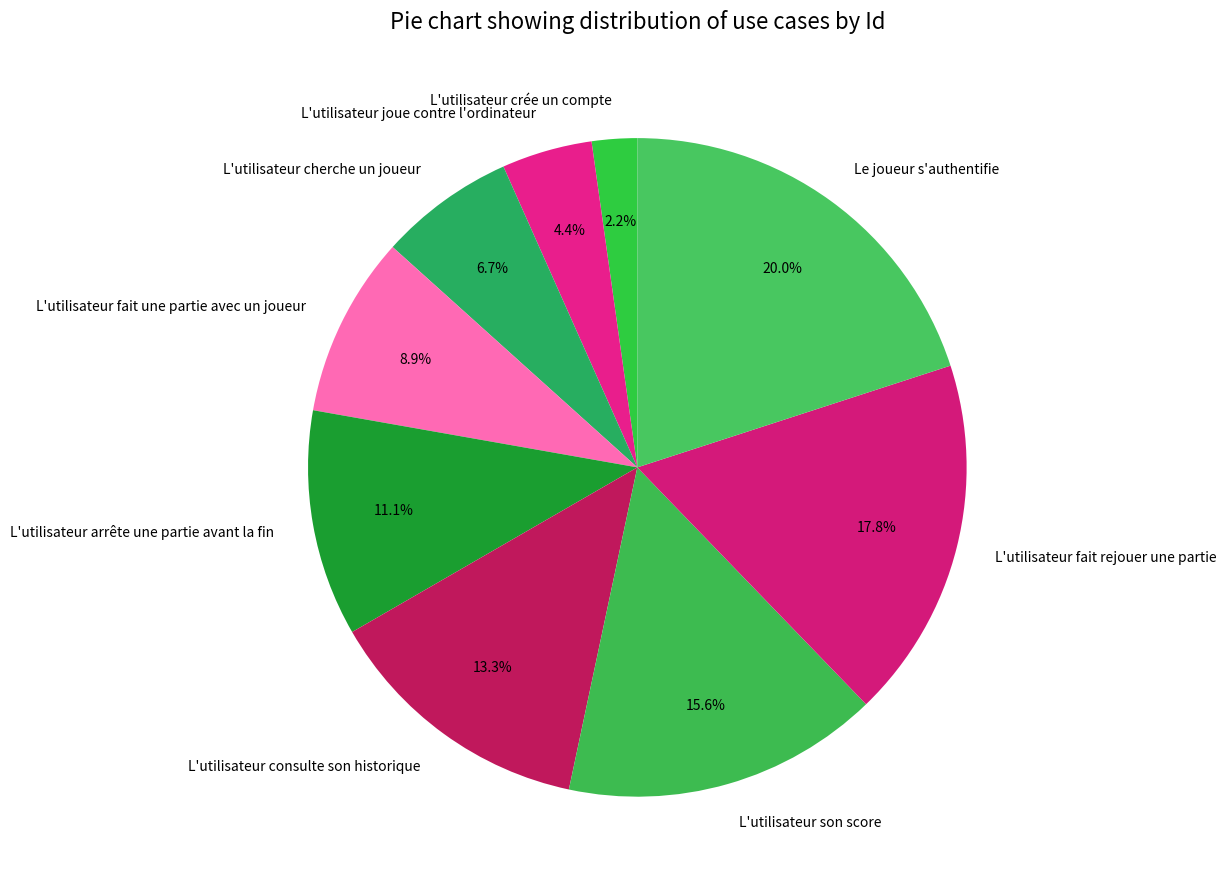

What percentage is NOT represented by L'utilisateur fait une partie avec un joueur?

91.1%